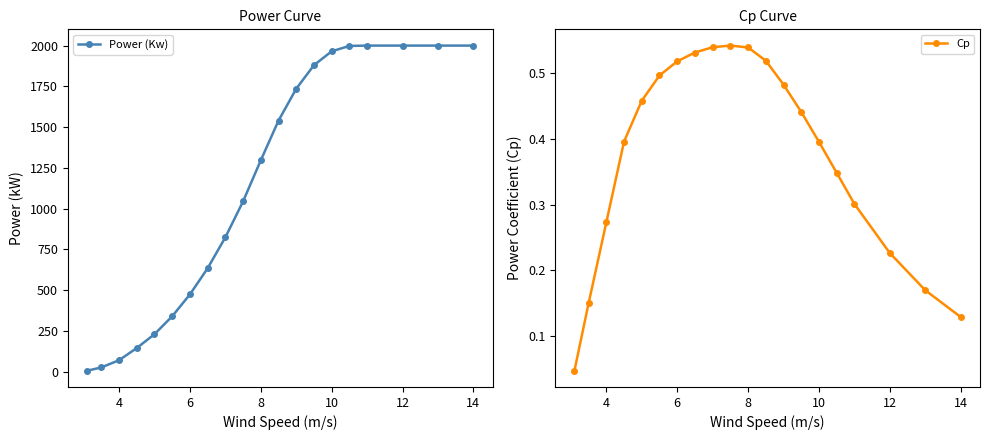

What is the difference between the maximum and minimum values in the Cp series?

0.5